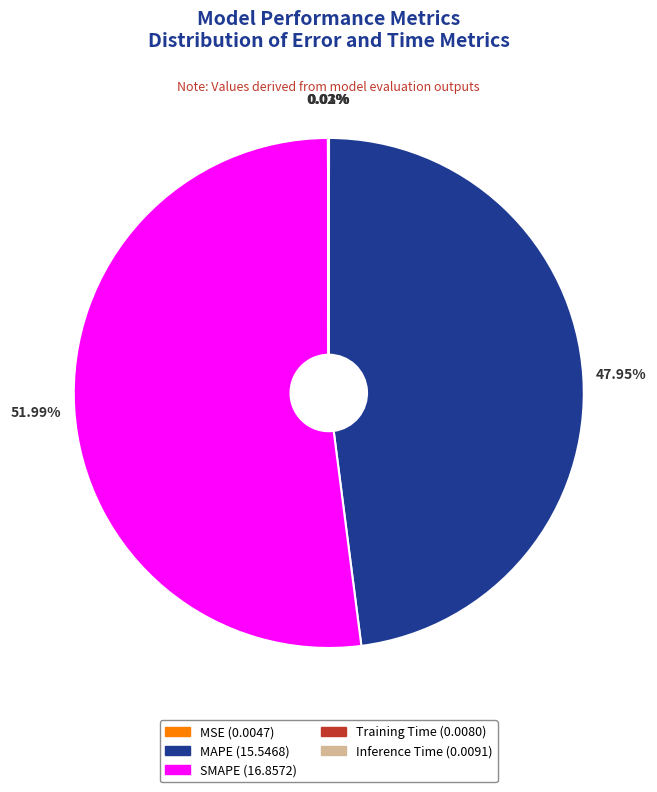

Which category has the biggest portion of the pie?

SMAPE